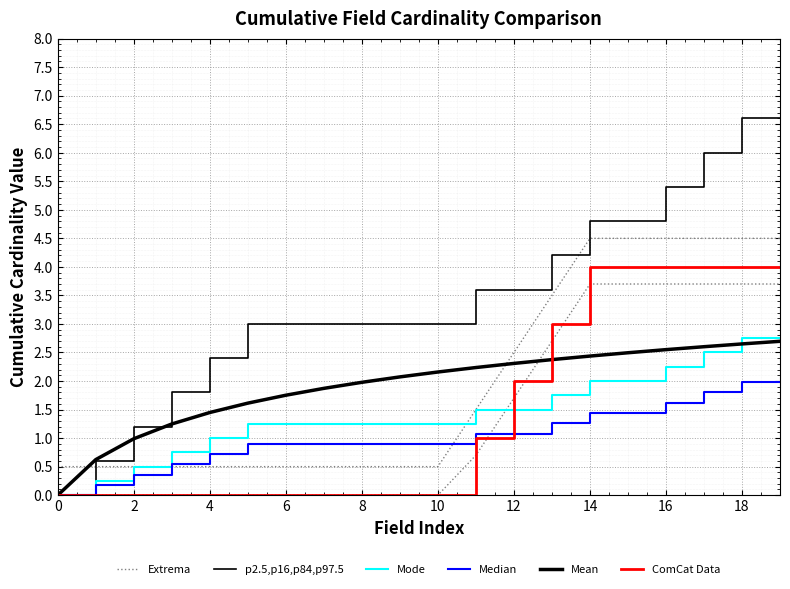

What is the label of the 10th point from the left?

18